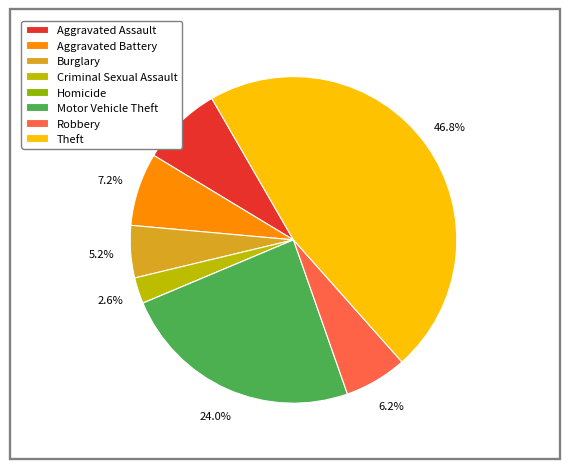

Does Aggravated Battery represent more than half of the total?

No